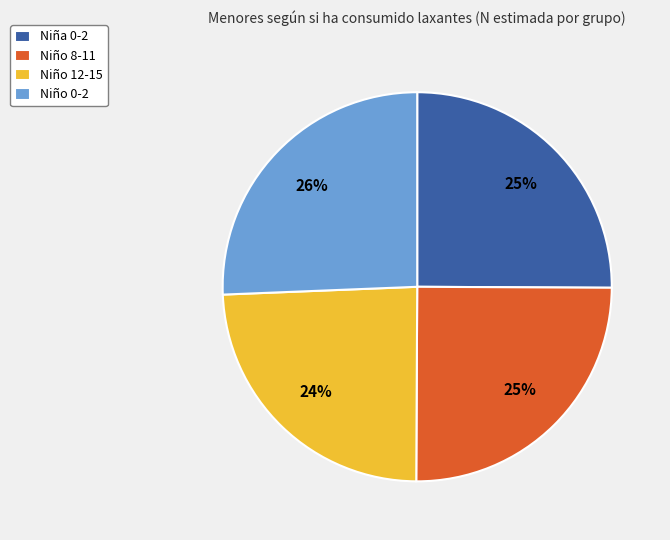

How many segments does this pie chart have?

4